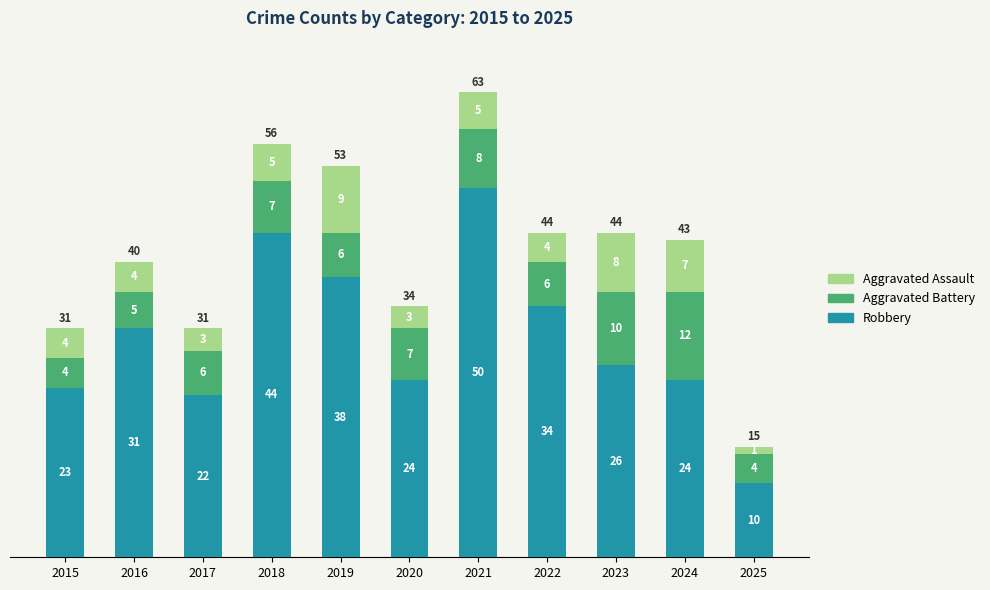

How many distinct data groups are displayed?

3